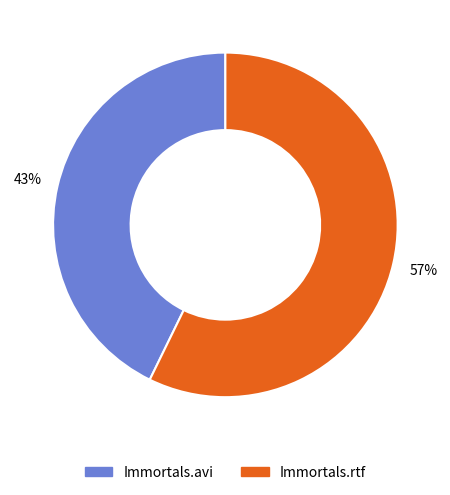

Rank the categories by value from lowest to highest.

Immortals.avi, Immortals.rtf